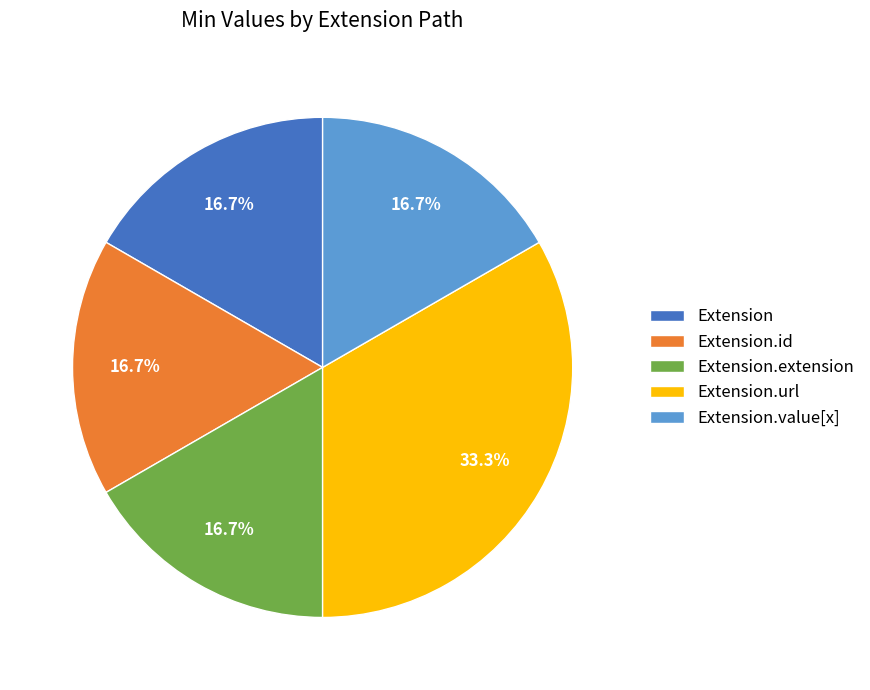

Count the number of slices in the pie.

5